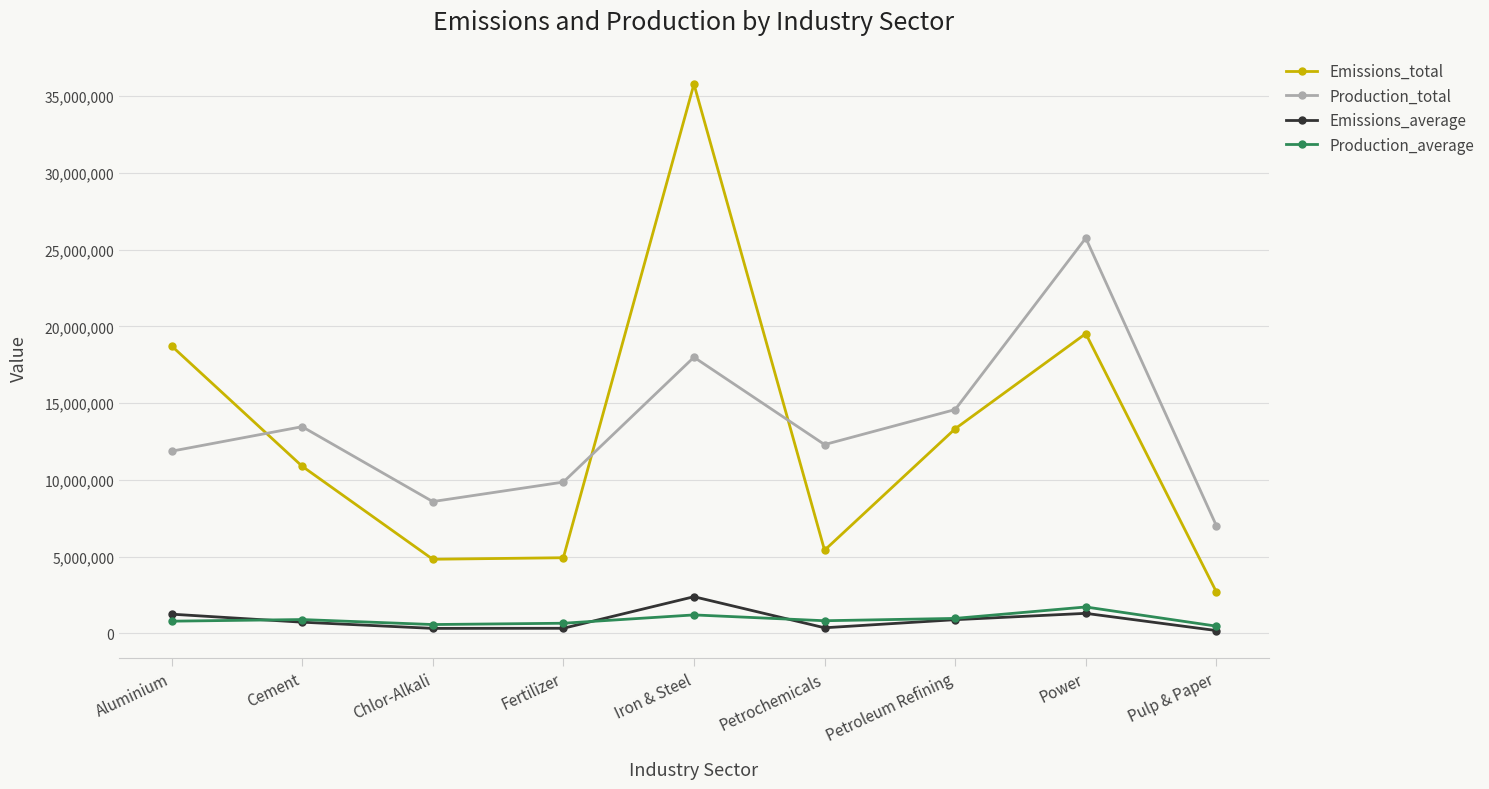

At how many categories does at least one series exceed 31203912?

1